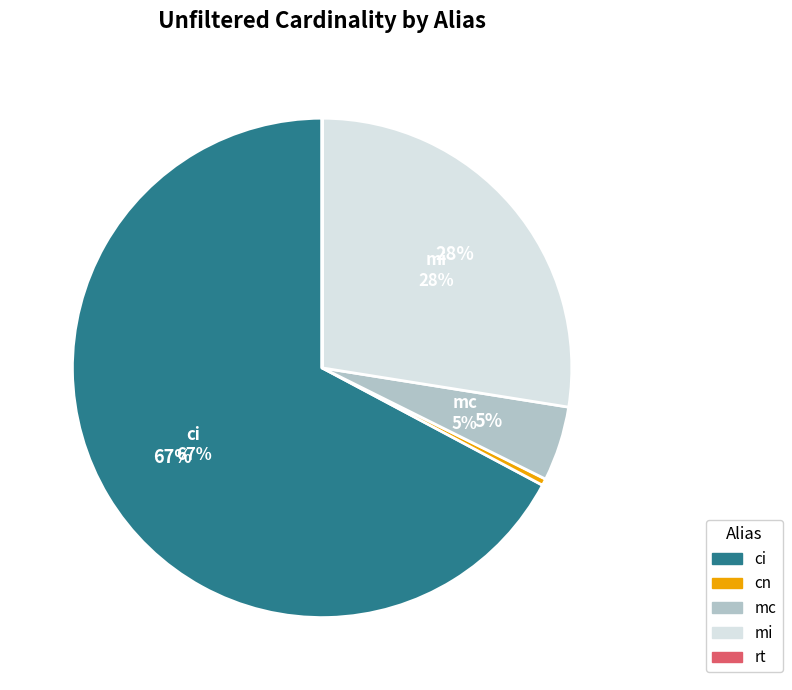

To the nearest percent, what portion does mi represent?

28%